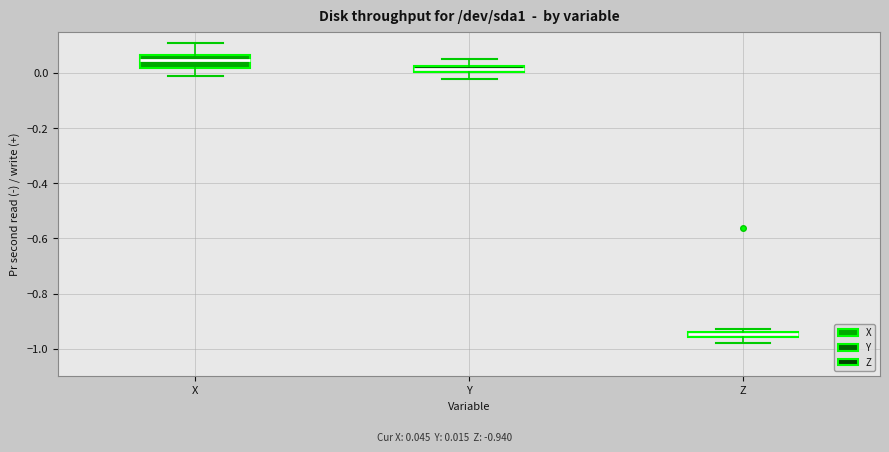

Comparing the boxes themselves (not the whiskers), which one is the tallest?

X